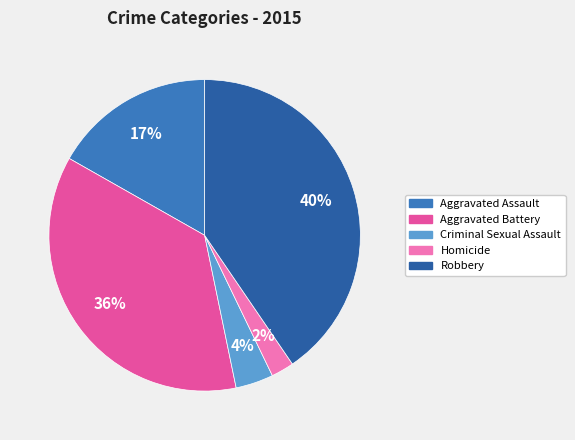

How many slices are in this pie chart?

5